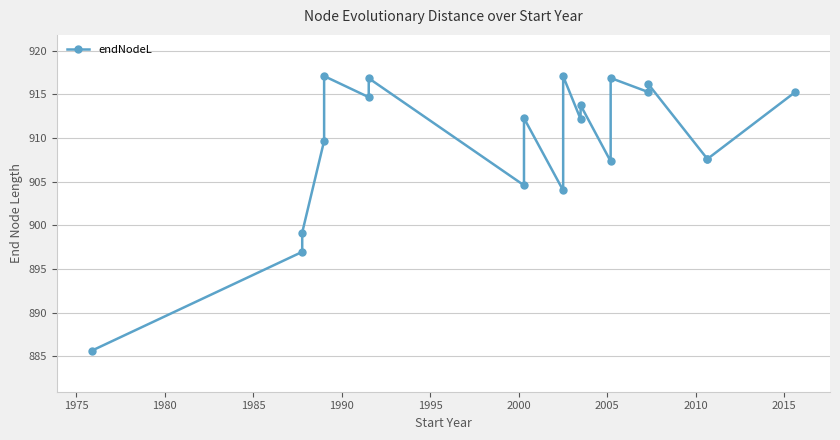

Does the chart have visible grid lines?

Yes